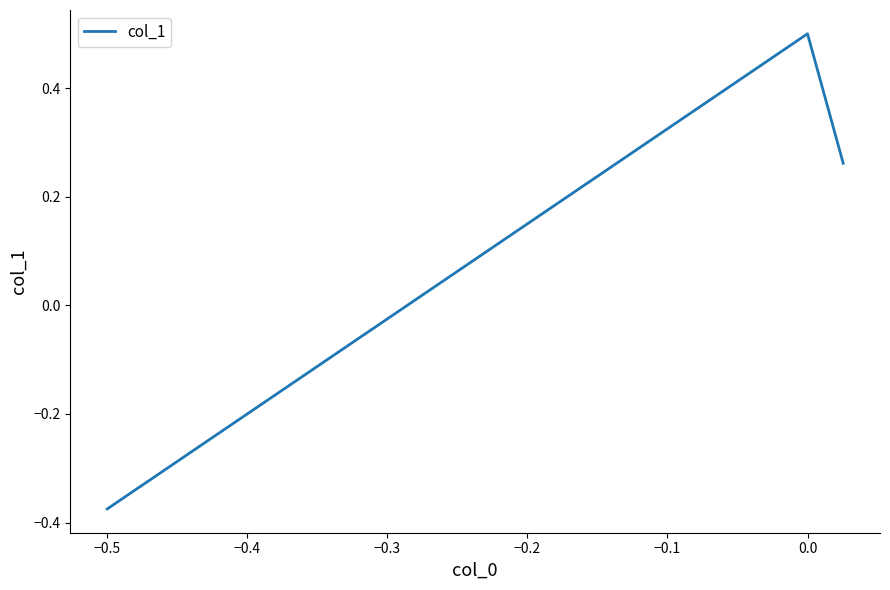

How many values are above zero?

2